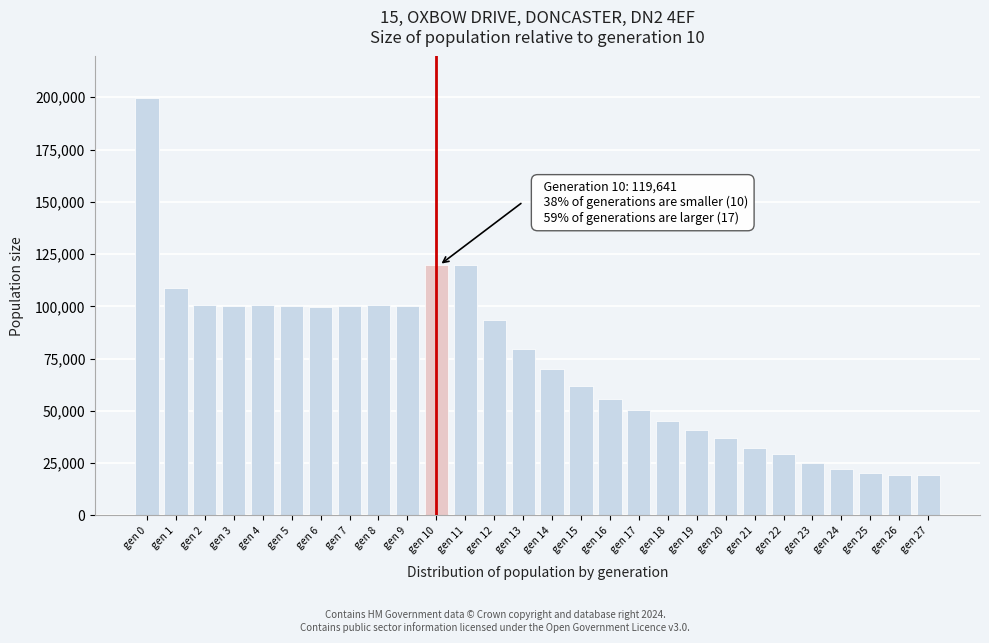

Which label corresponds to the largest value in the chart?

gen 0